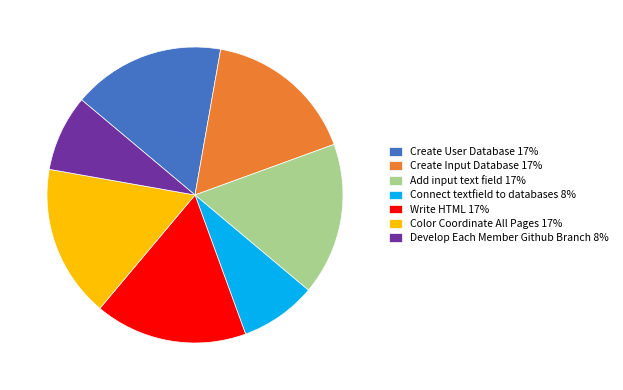

True or false: Color Coordinate All Pages accounts for 17% of the total.

True